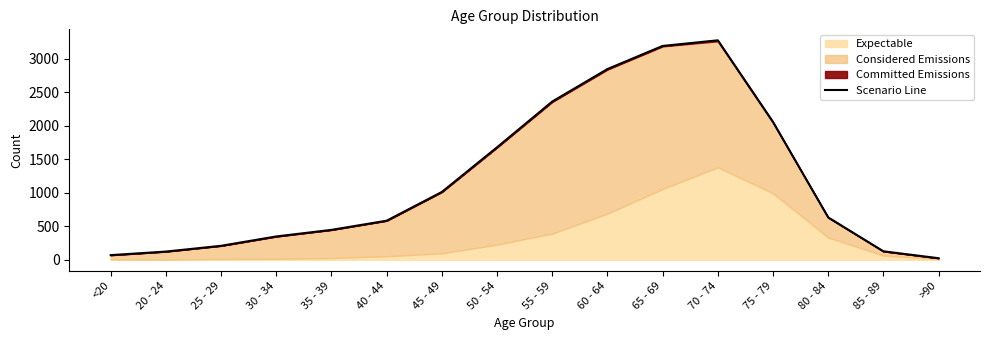

Read the value at 20 - 24.

123